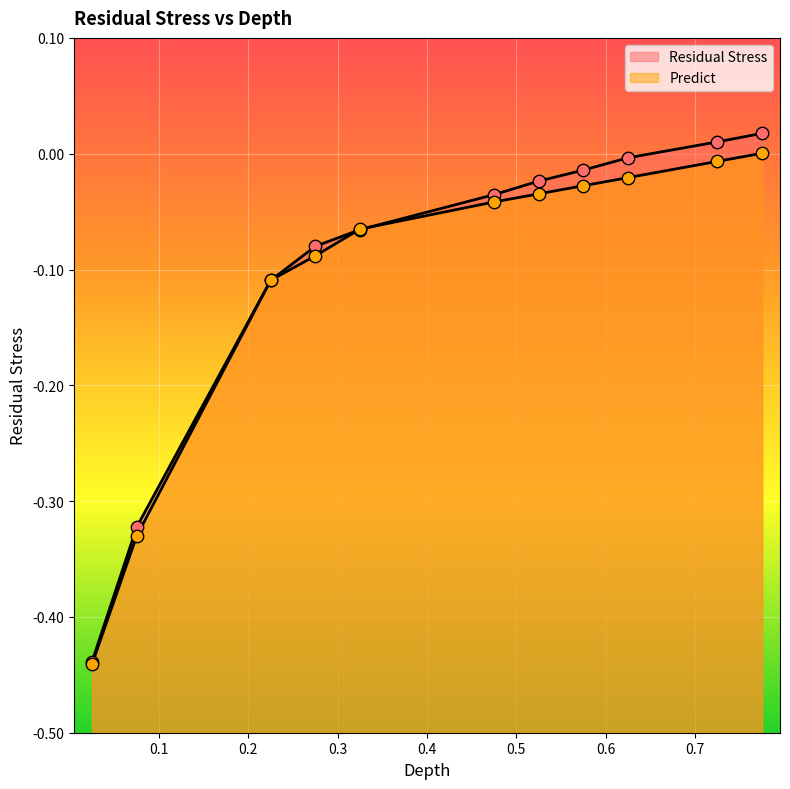

At which category is the sum across all series the highest?

0.775